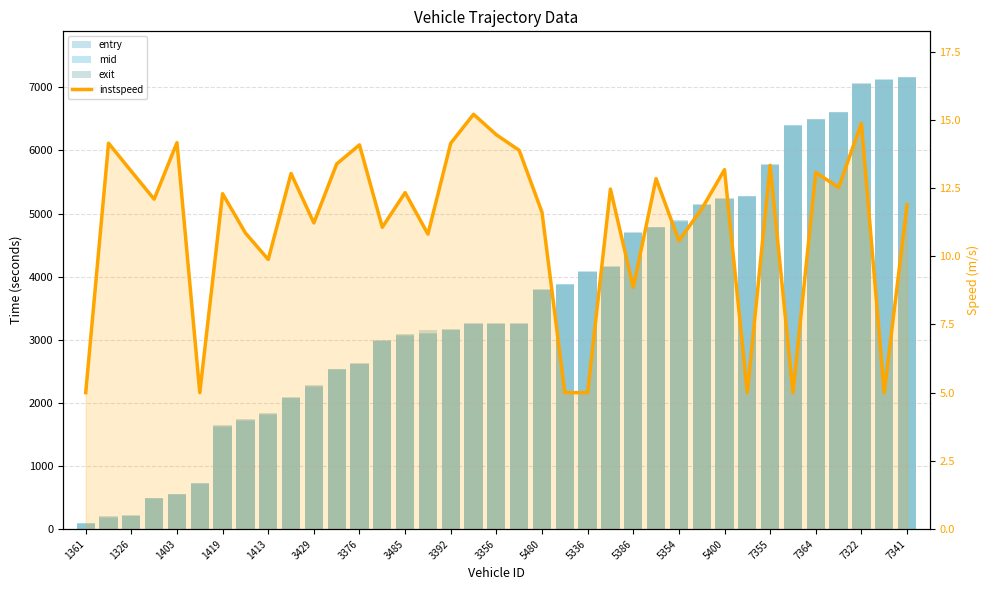

Read the mid value at 5336.

4090.4